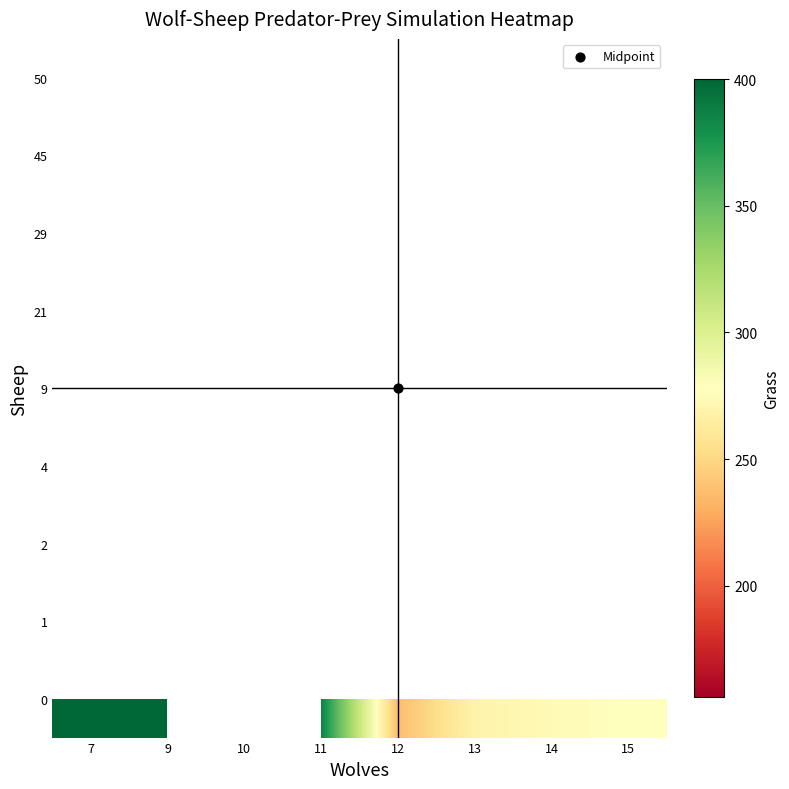

The value of 45 at 10 is 118.8. True or false?

False